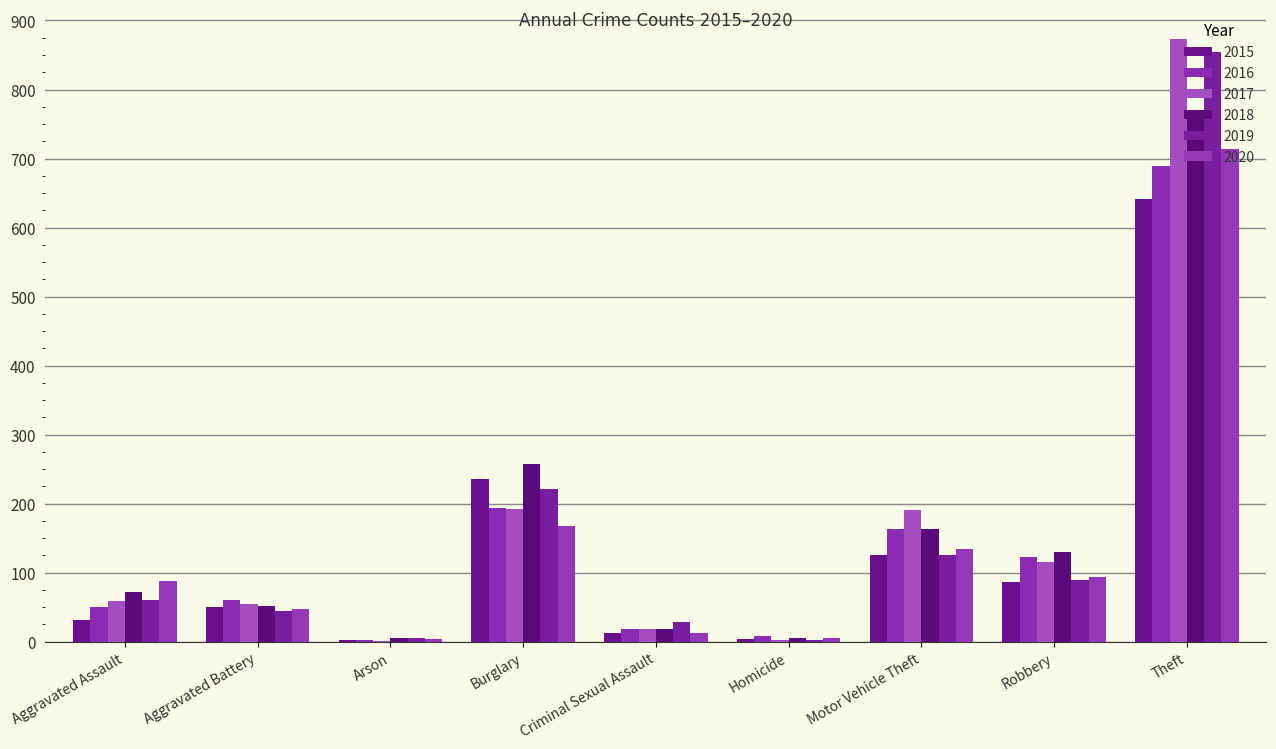

How many data points does each series have?

9